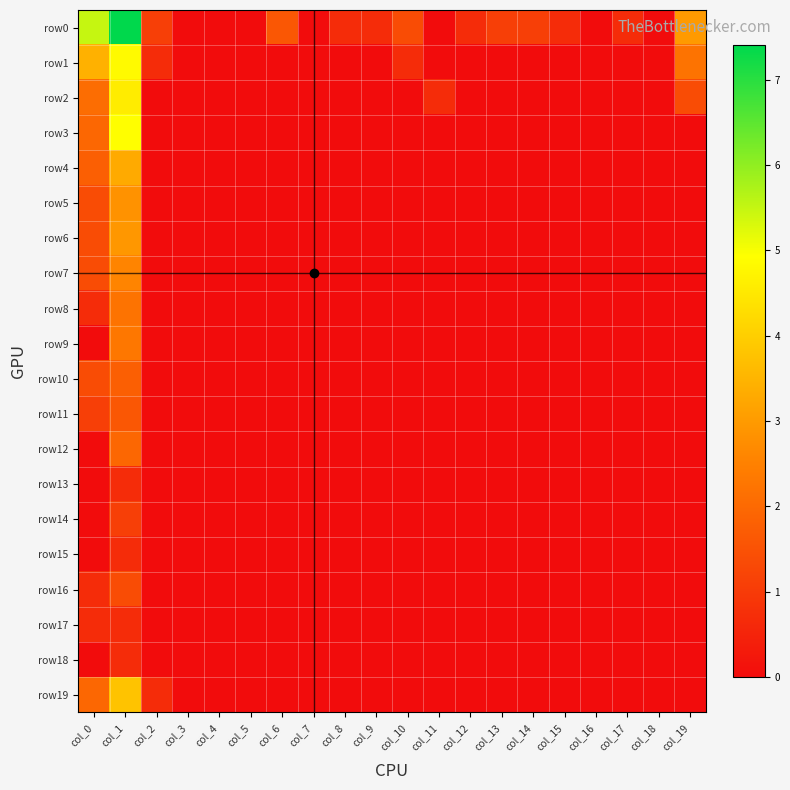

Between col_8 and col_12, which is larger?

col_8